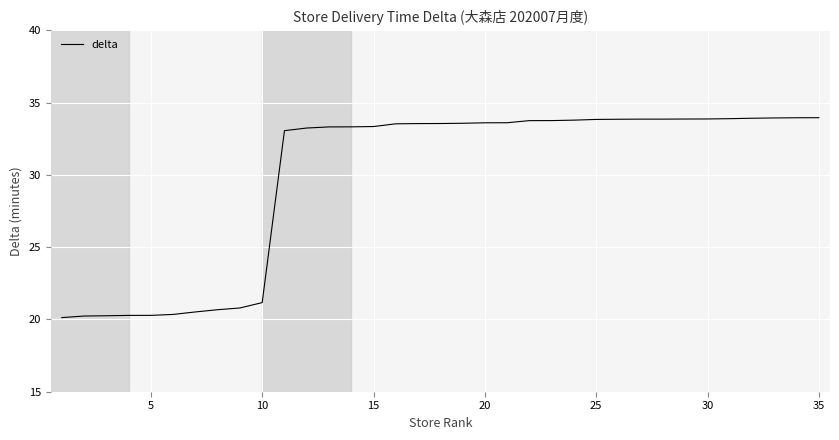

Count the number of categories in the chart.

35